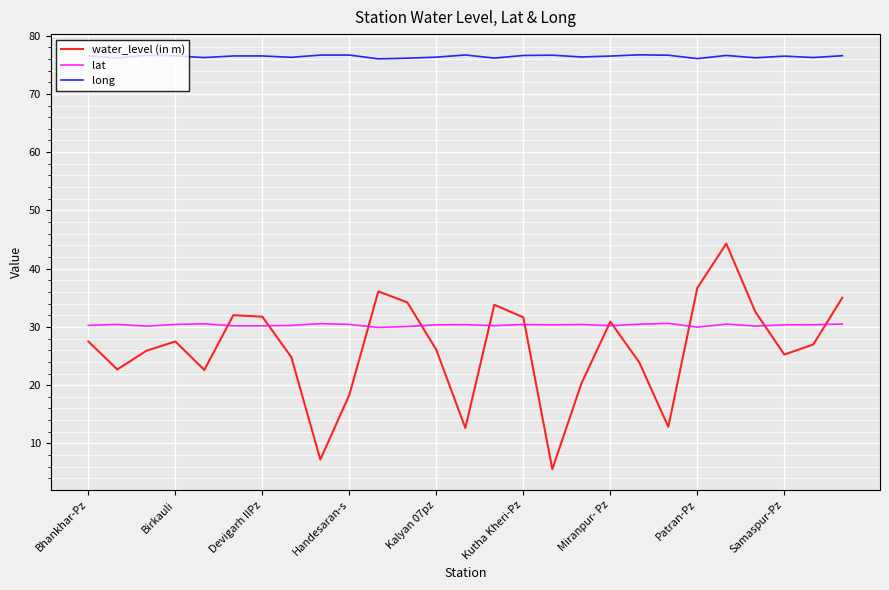

In lat, how many points are higher than both neighbors (excluding endpoints)?

9